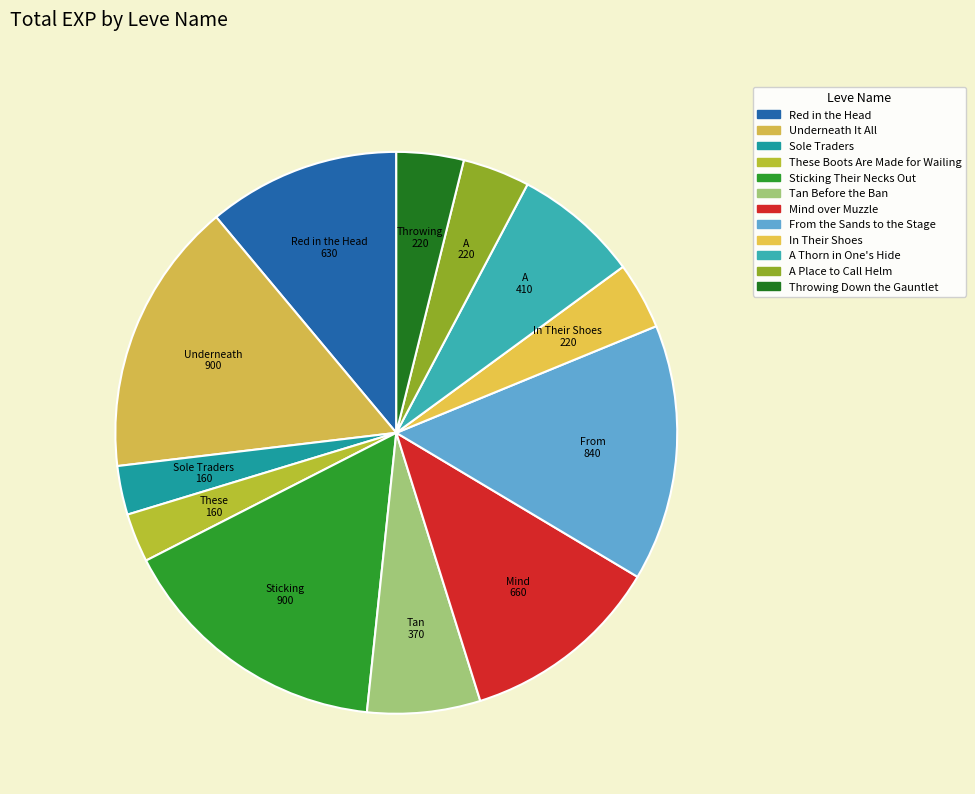

Which has a higher value, These Boots Are Made for Wailing or A Place to Call Helm?

A Place to Call Helm